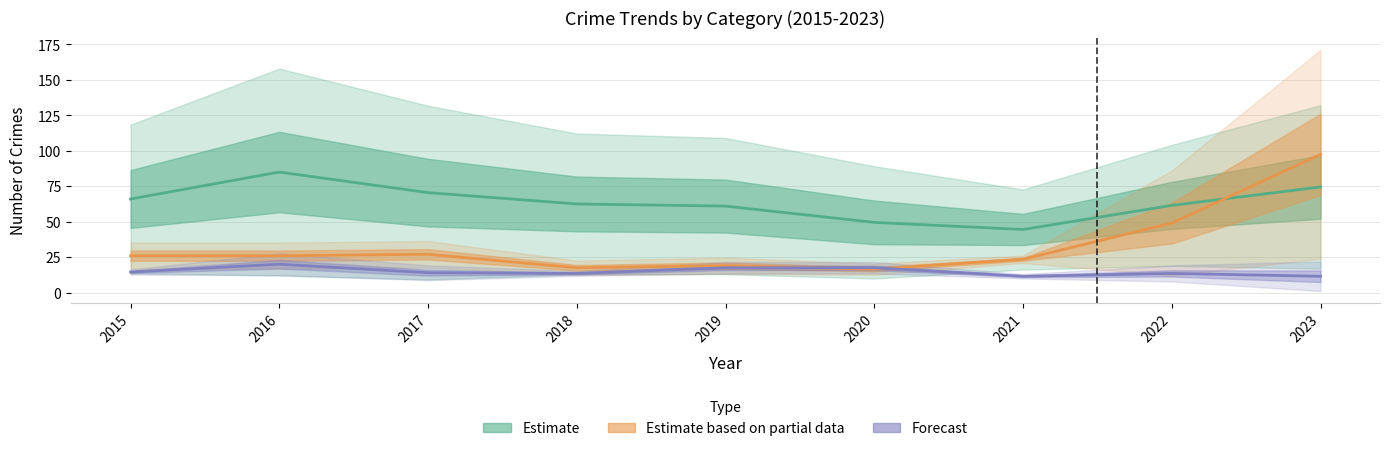

The value of Estimate based on partial data at 2021 is 37.4. True or false?

False